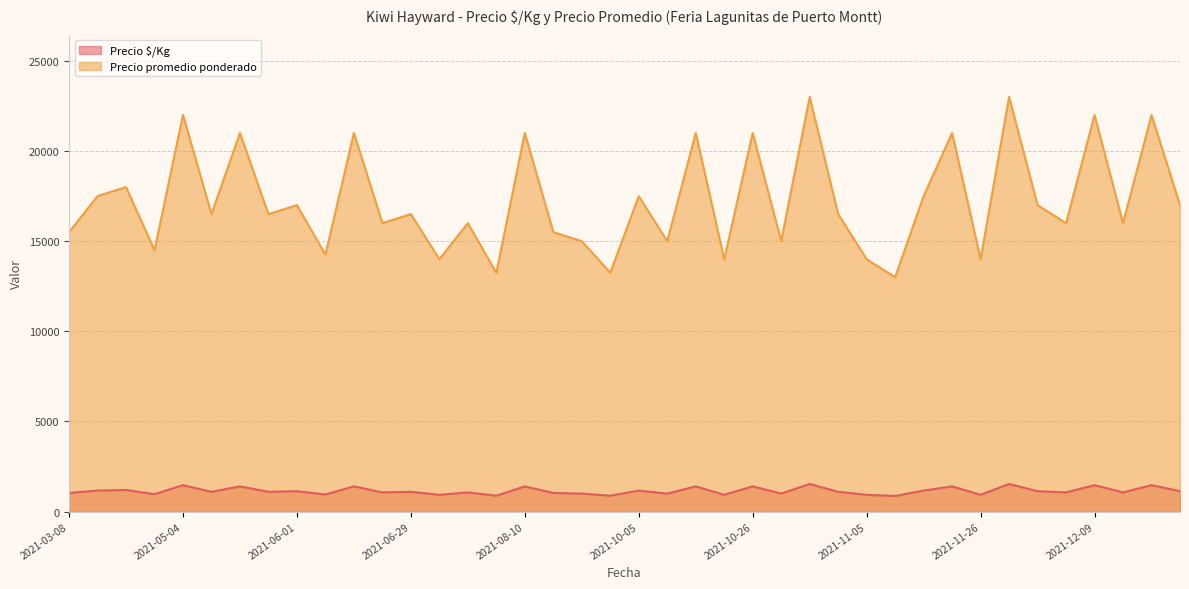

What is the smallest value displayed?

867